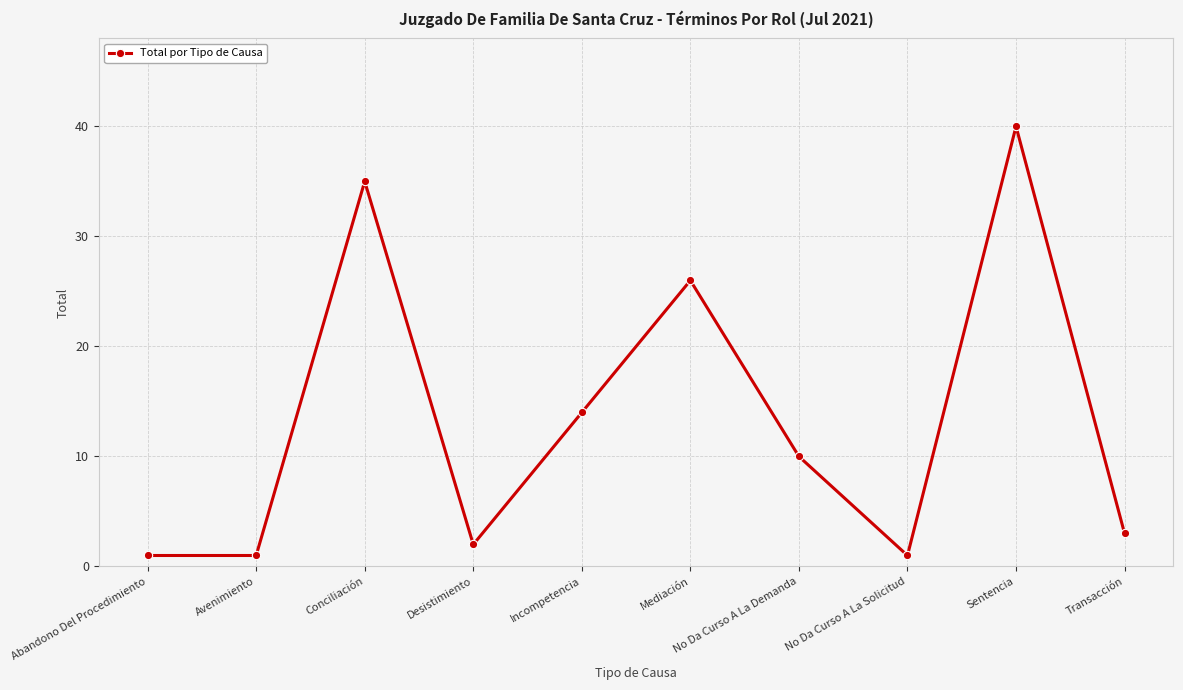

What is the sum of all values?

133